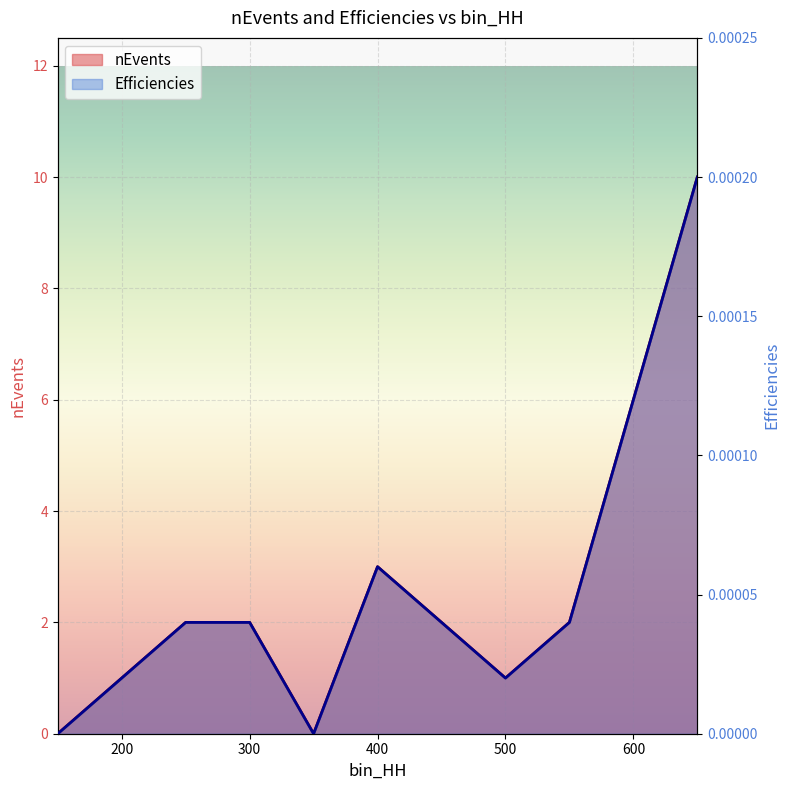

Which label corresponds to the smallest value in the chart?

150